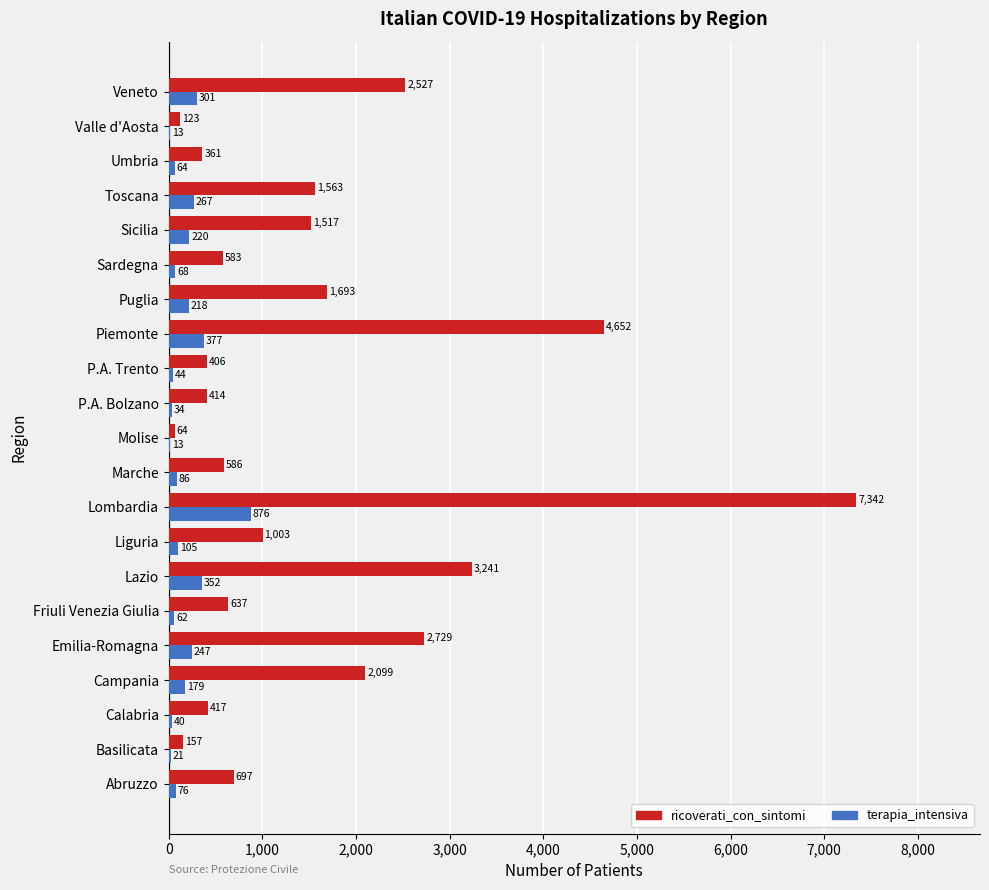

Where is terapia_intensiva nearest to the value 444?

Piemonte